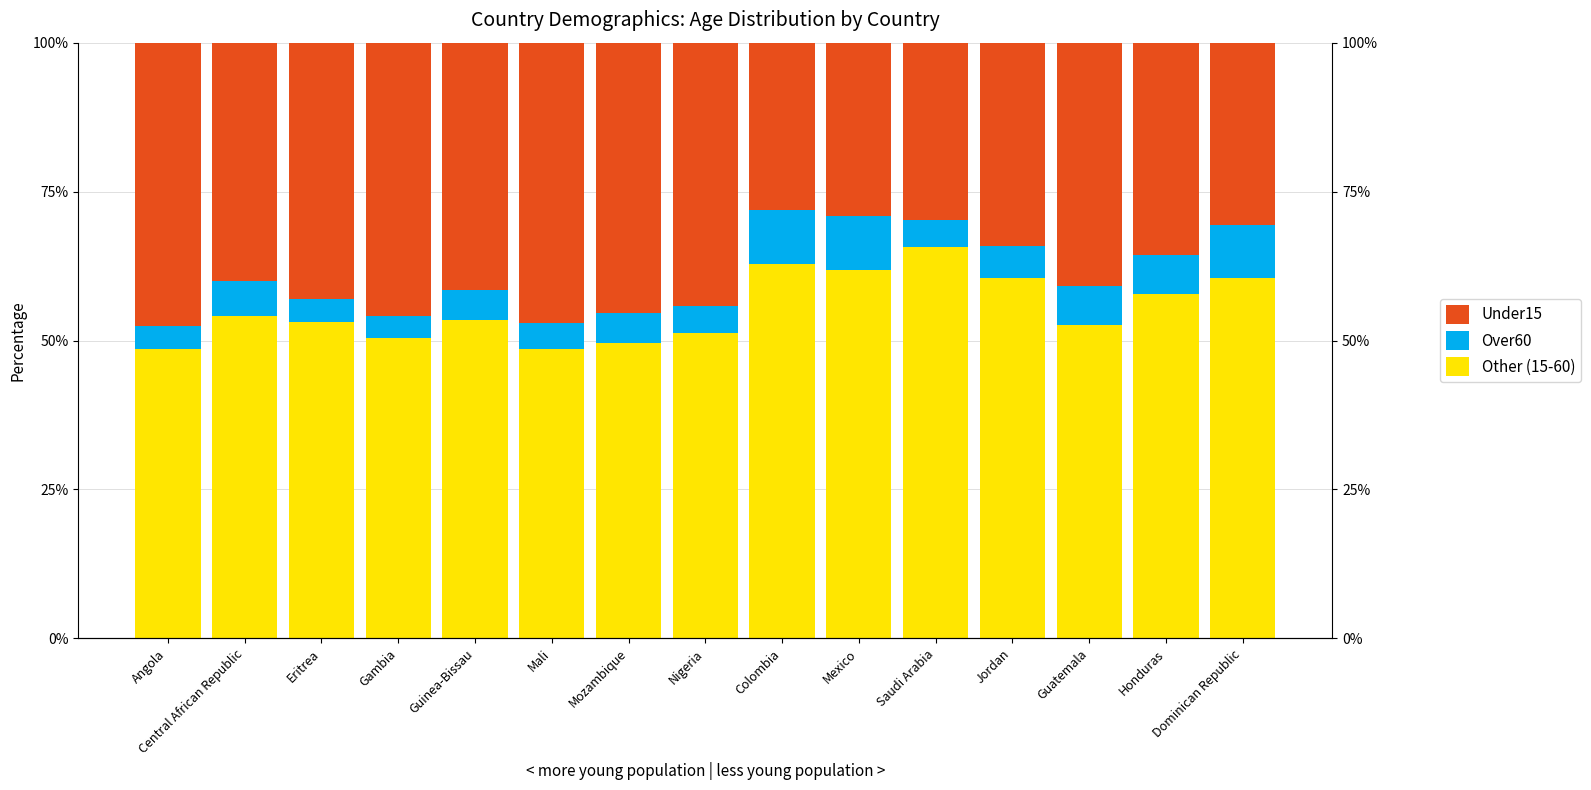

What is the highest value of the Under15 series?

47.6